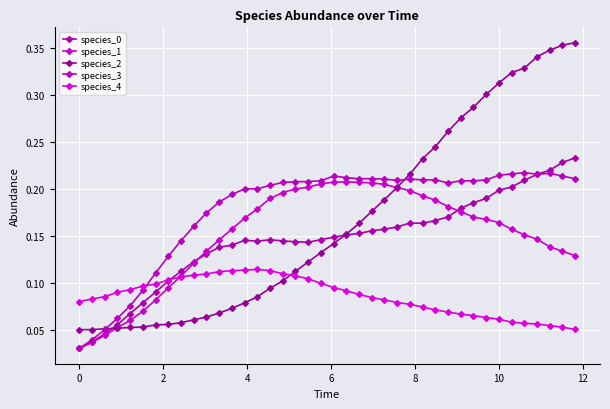

How many data points does each series have?

40